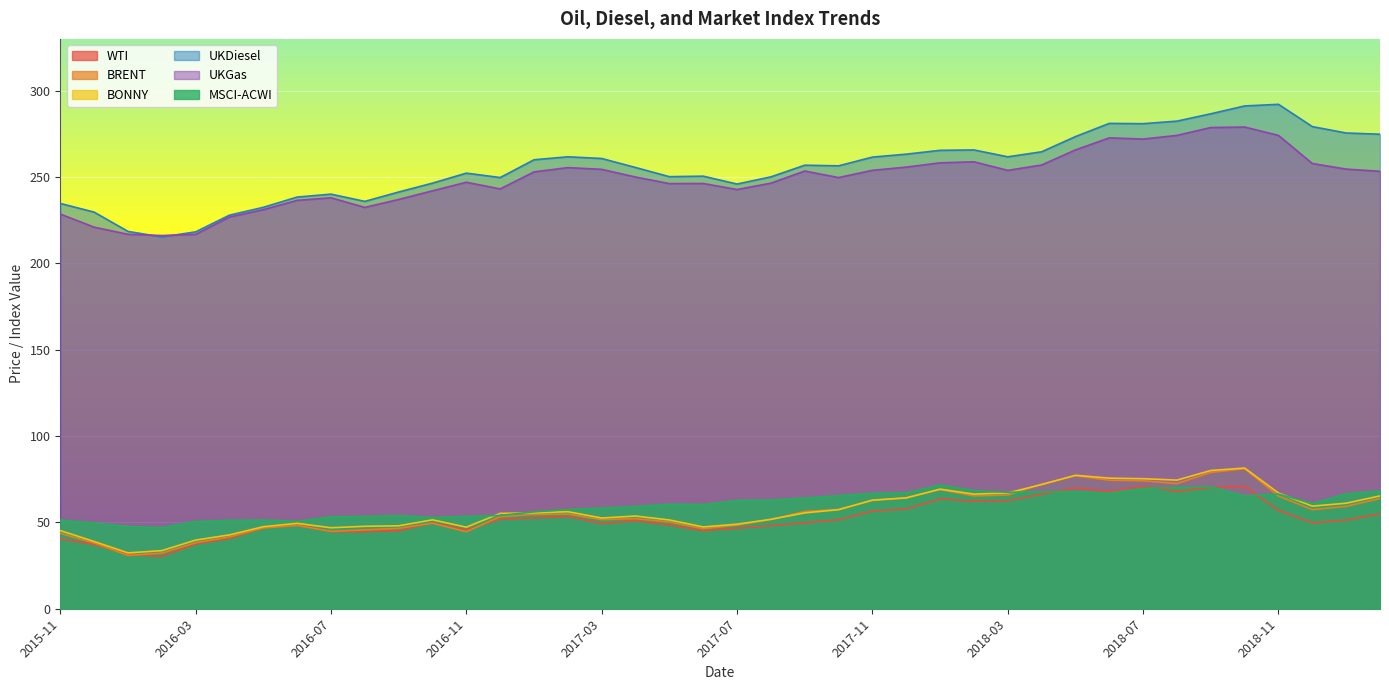

At how many categories does at least one series exceed 45?

40